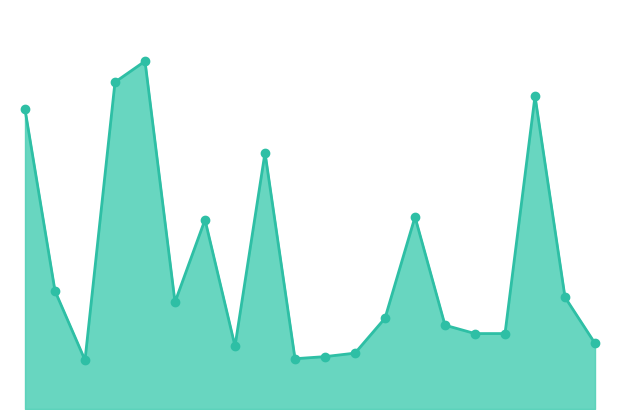

Does the chart have visible grid lines?

No